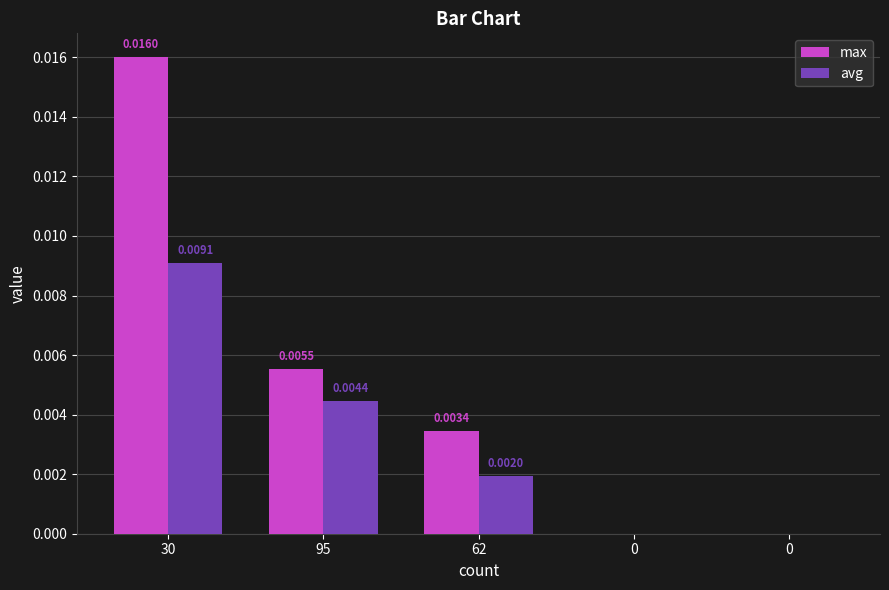

How many values in the avg series exceed 0?

3